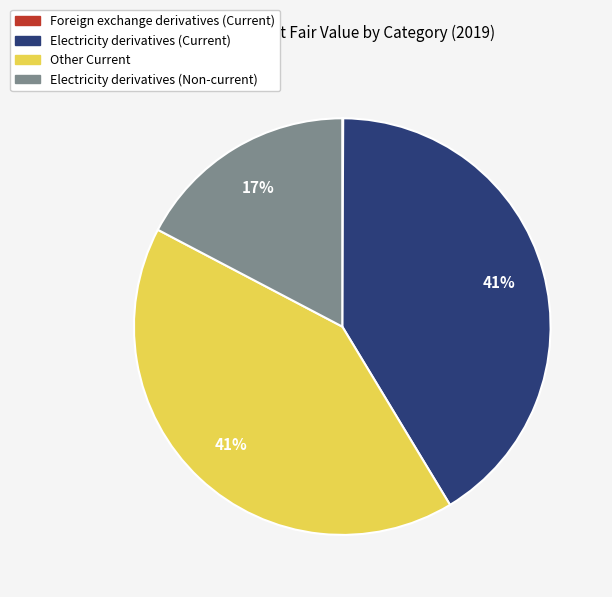

True or false: Electricity derivatives (Current) accounts for 34% of the total.

False